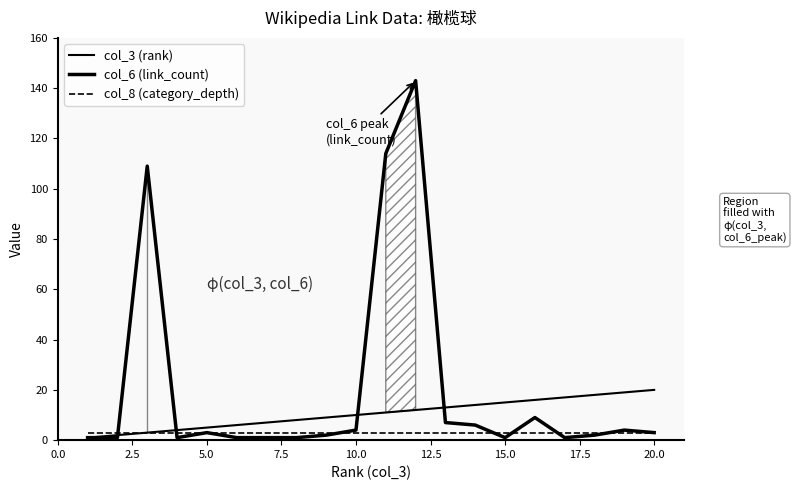

What is the value of the col_3 (rank) point at the 3rd from the left?

3